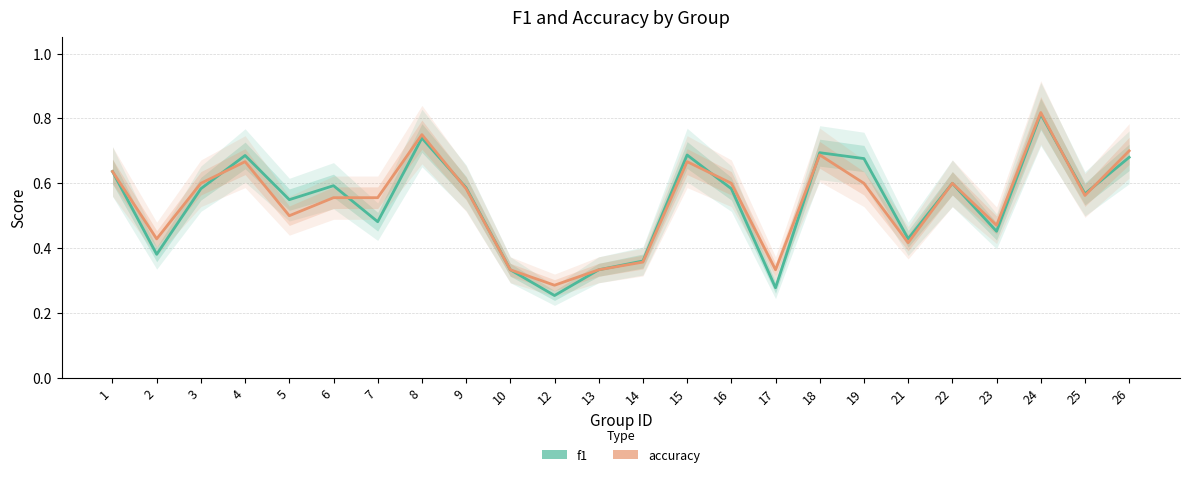

True or false: accuracy and f1 cross at least once.

True